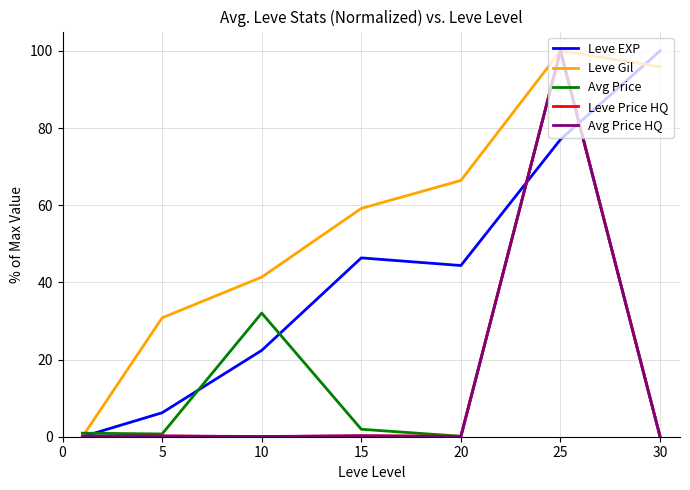

Count the number of categories in the chart.

7